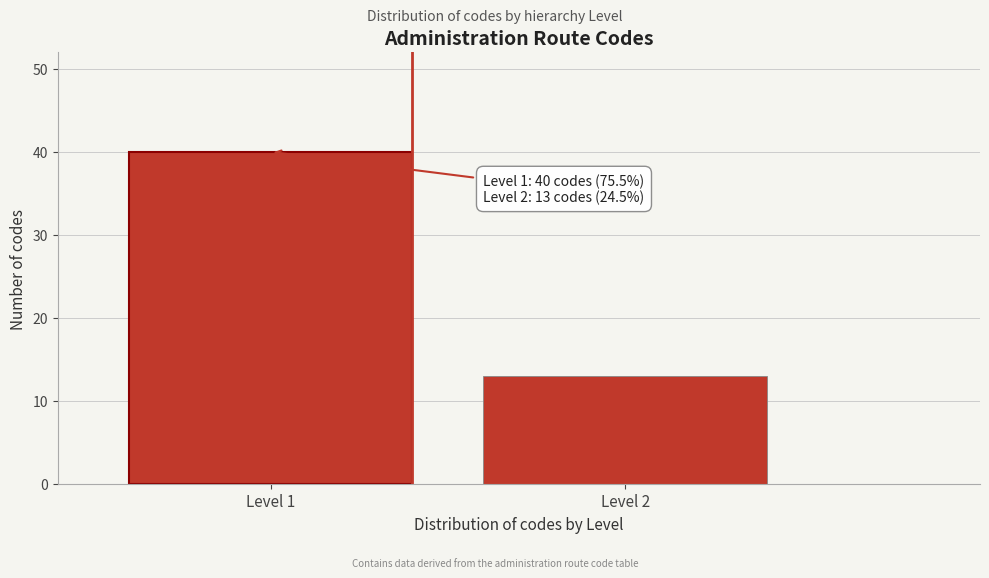

Reading right to left, extract all data points from this chart.

13	40